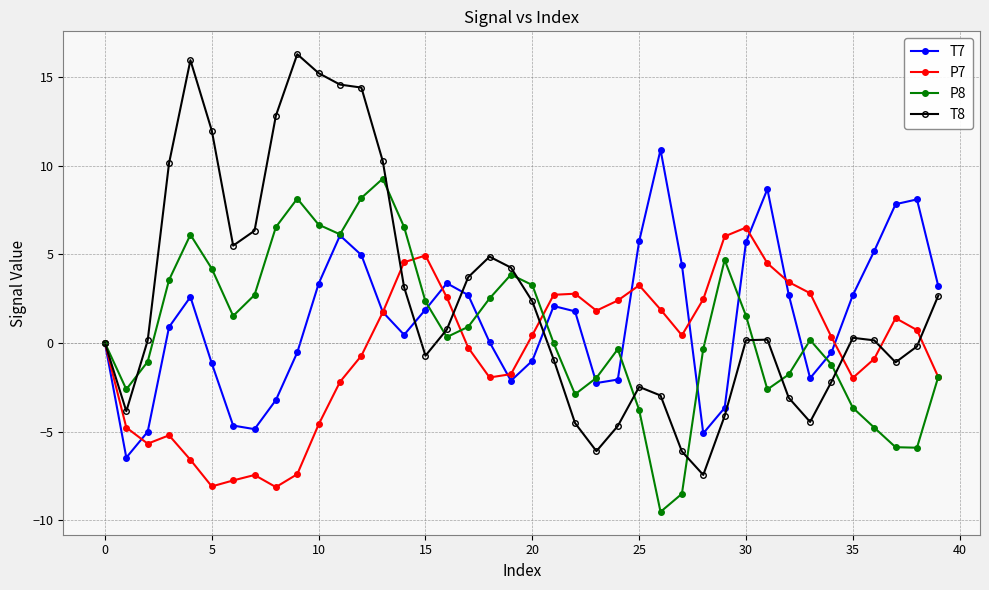

What is the value of the T7 point at the 17th from the left?

3.4